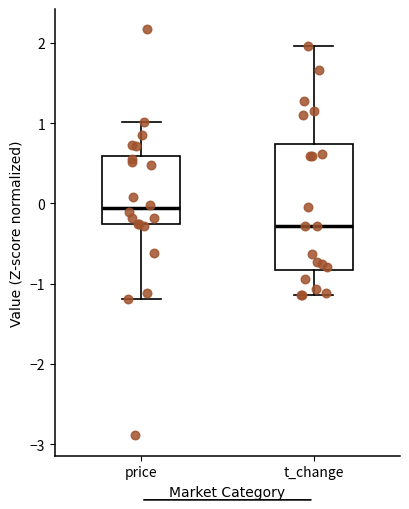

Reading left to right, transcribe this box plot: for each box, give where its median line is, the range the box spans, and where its two whiskers end, as read against the y-axis. The values are not printed on the chart, so give them approximately, as read against the axis.

price: median -0.1, box -0.3 to 0.6, whiskers -1.2 to 1.0
t_change: median -0.3, box -0.8 to 0.7, whiskers -1.1 to 2.0